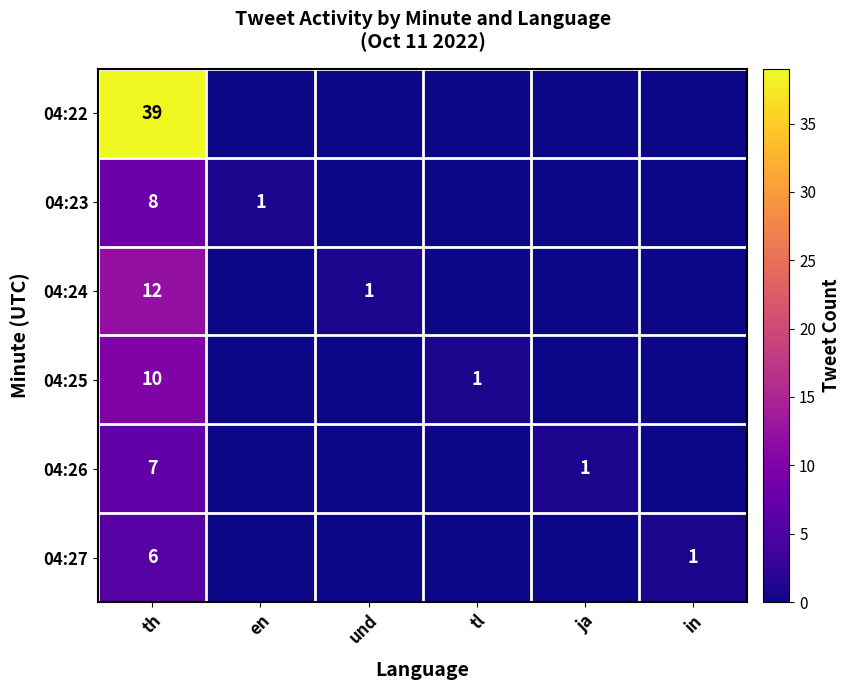

True or false: 04:24 has a value of 12 at th.

True